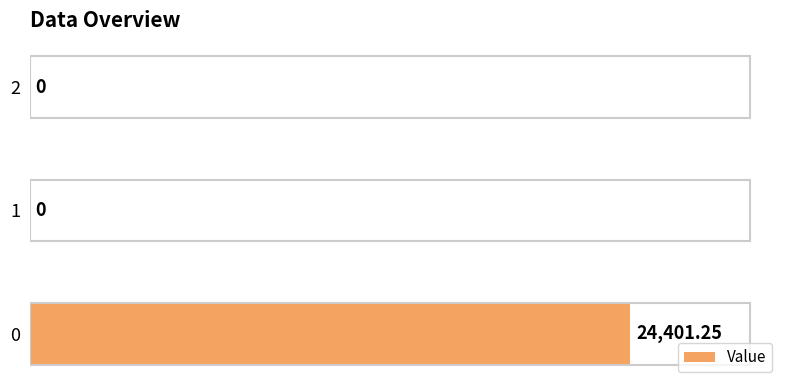

How many data points are above 0?

1